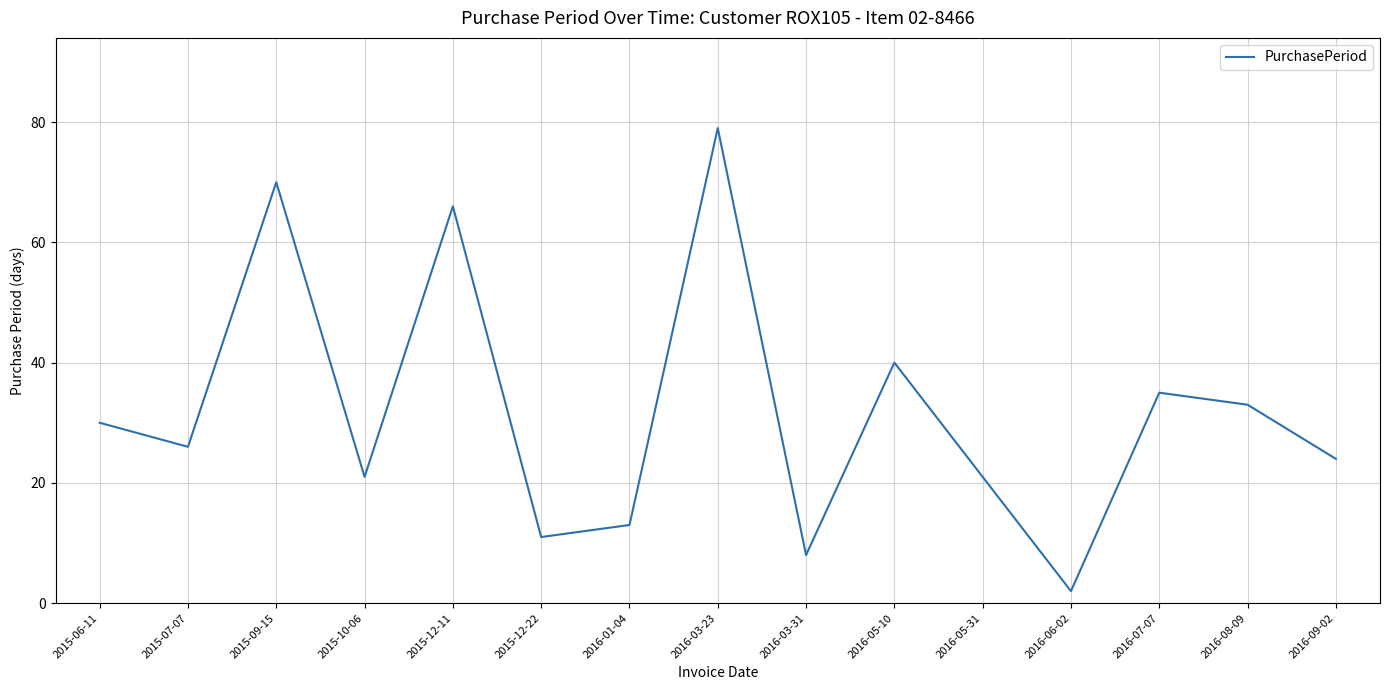

Read the value at 2015-10-06, to the nearest 5.

20